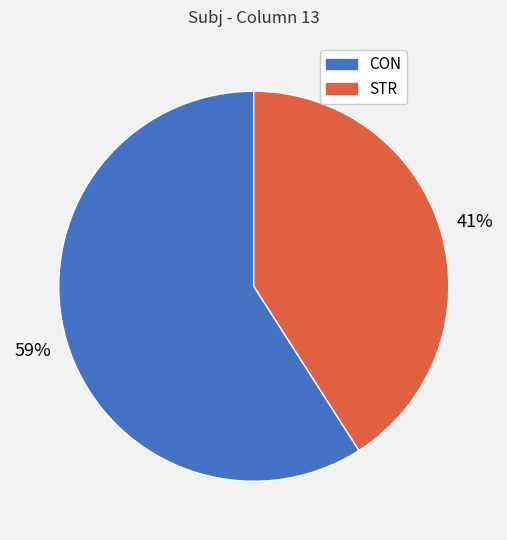

What is the ratio of the value at STR to the value at CON?

0.7